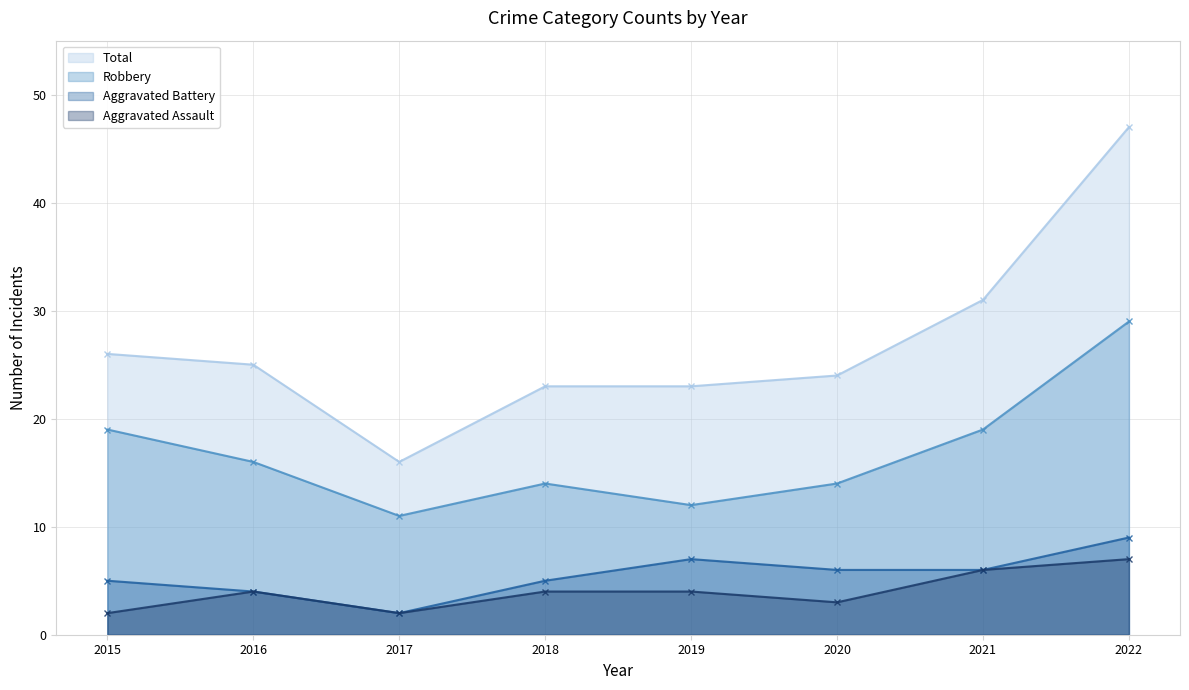

What is the smallest value displayed?

2